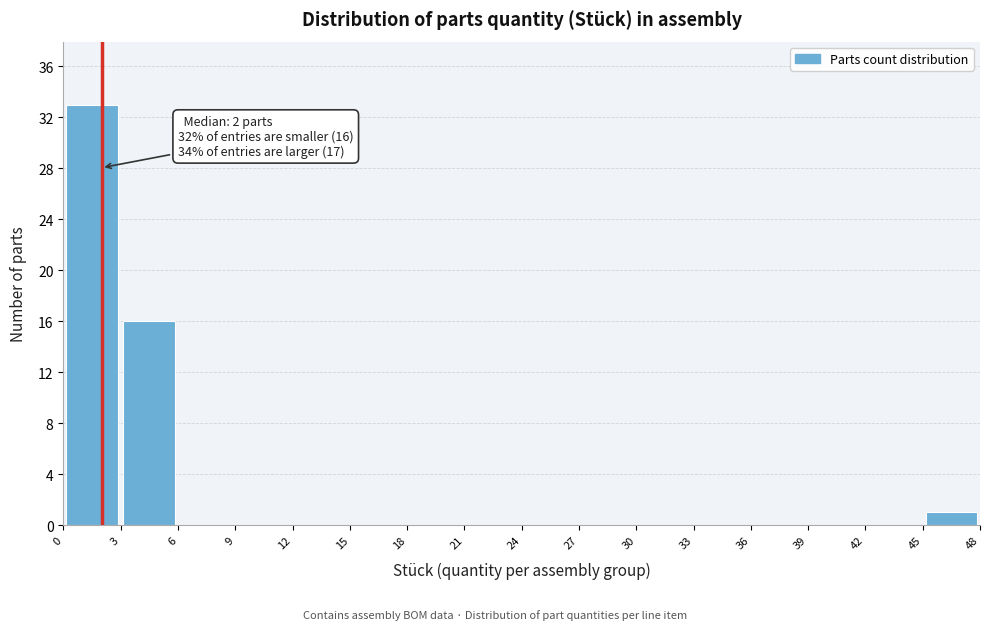

Which range on the x-axis has the tallest bar?

0 to 3